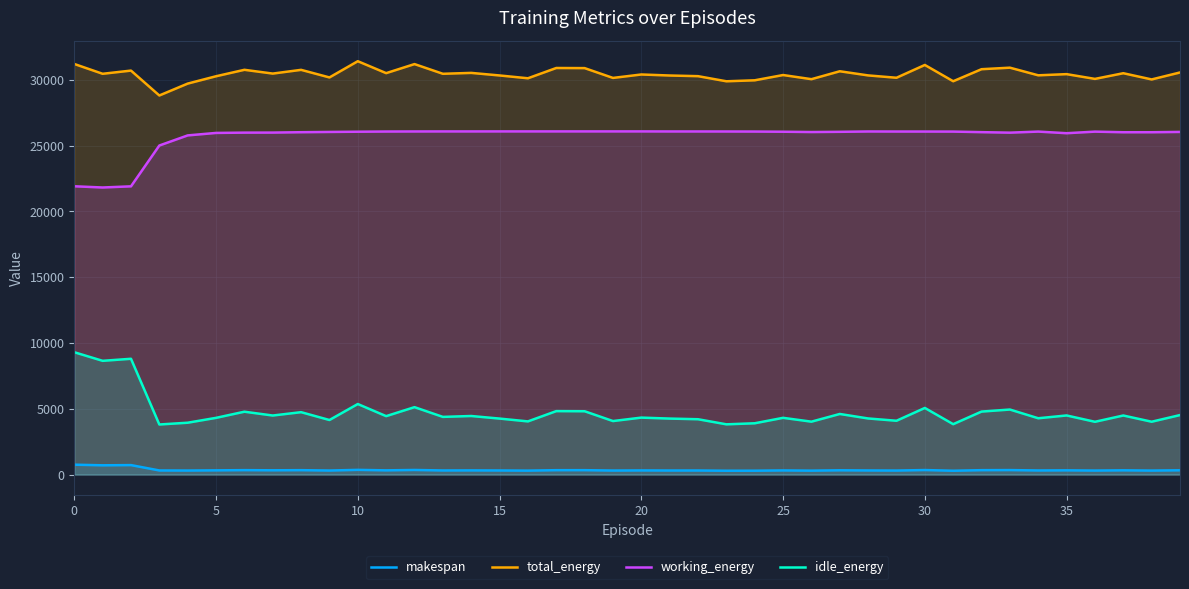

Rank the series by their maximum value, from highest to lowest.

total_energy, working_energy, idle_energy, makespan